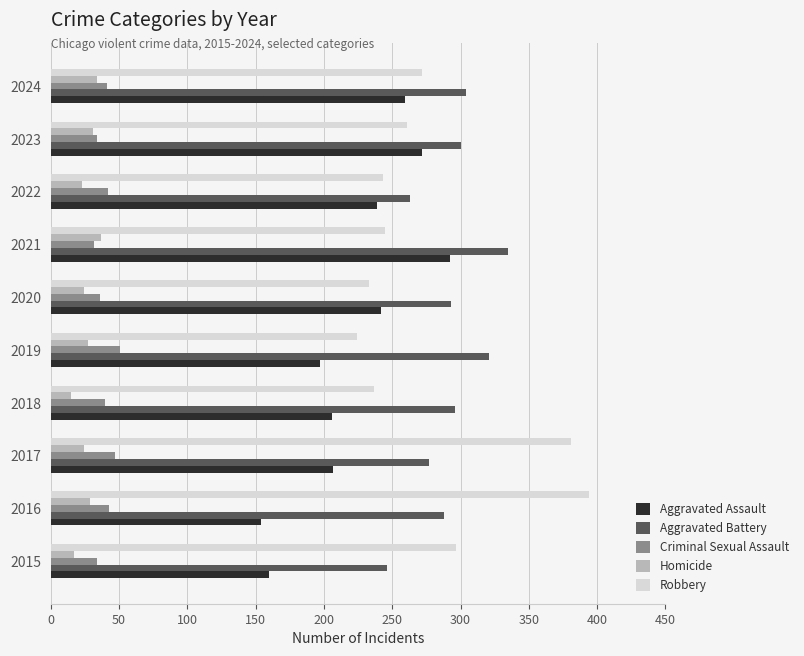

True or false: Robbery has a value of 509 at 2017.

False